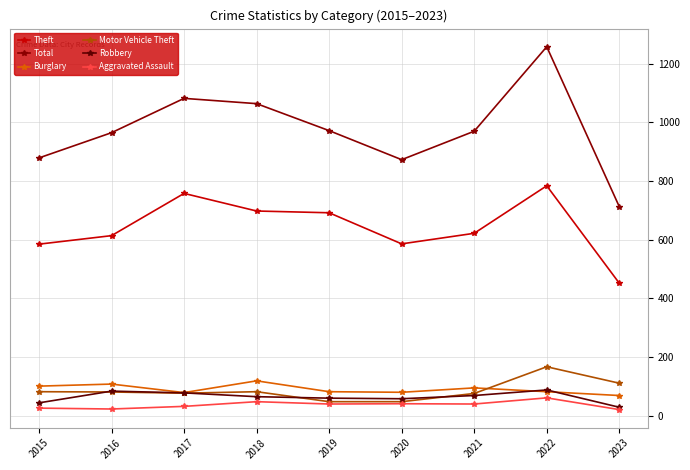

How many data points does each series have?

9